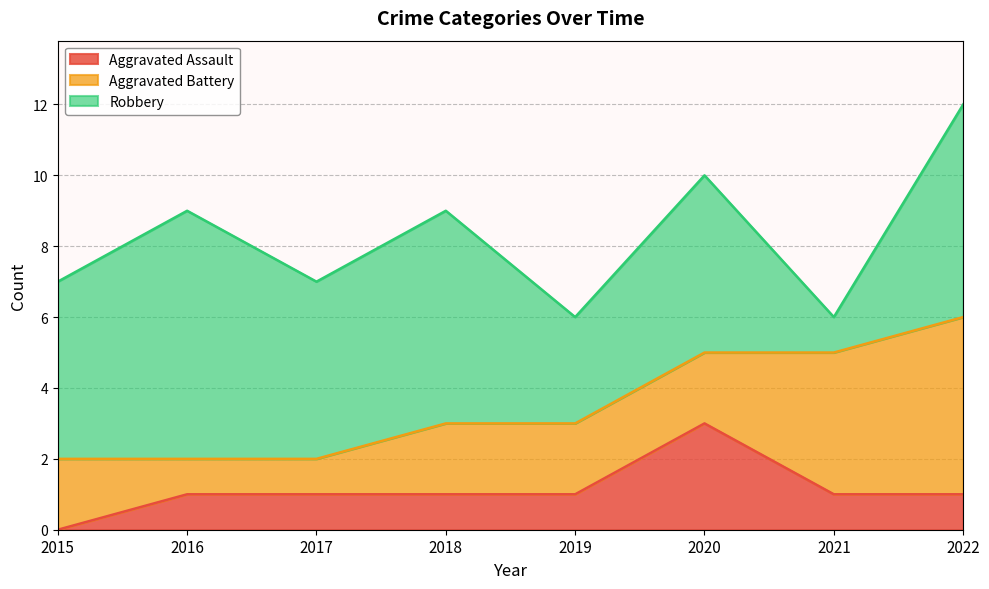

How many interior local peaks does the Aggravated Assault series have?

1